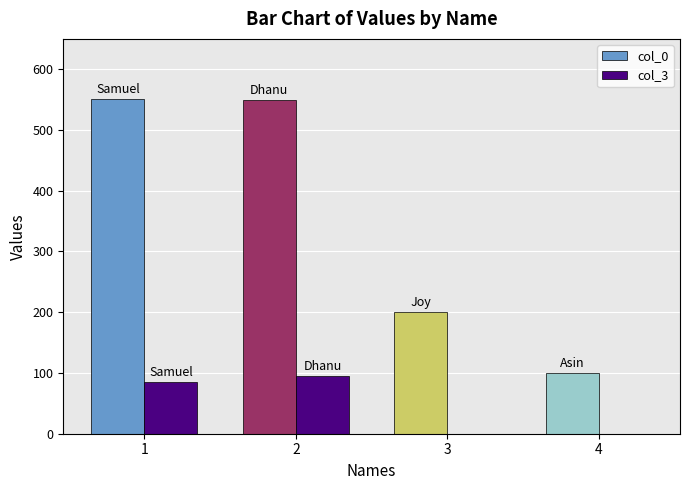

What is the average value of the col_3 series?

45